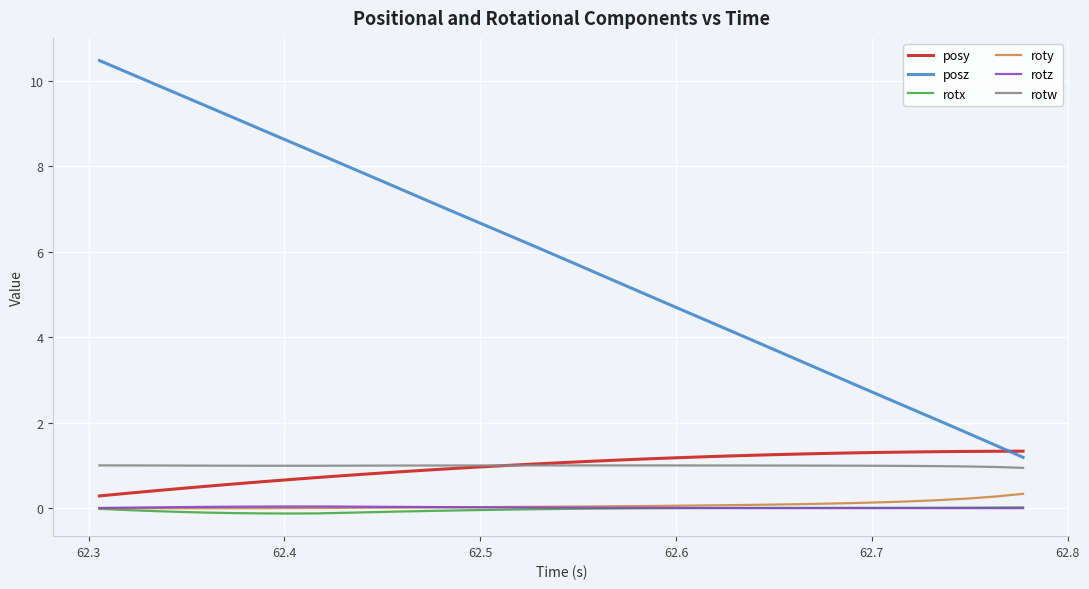

Which series has the largest range (max minus min)?

posz